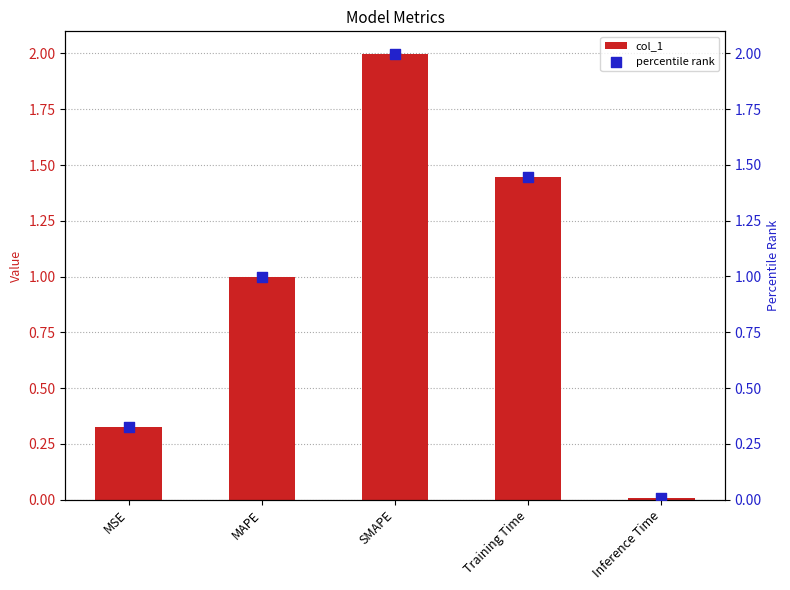

Which series contains the lowest Y value?

col_1